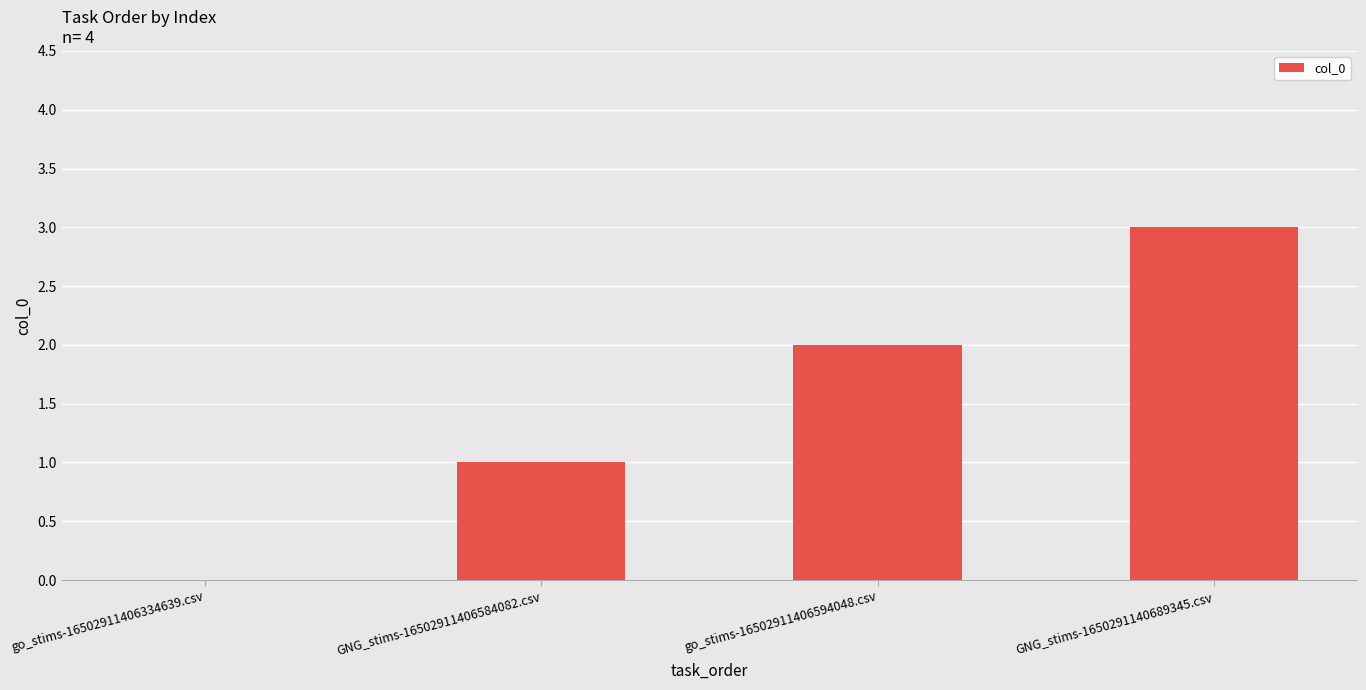

Count the values in the range 1 to 3.

3